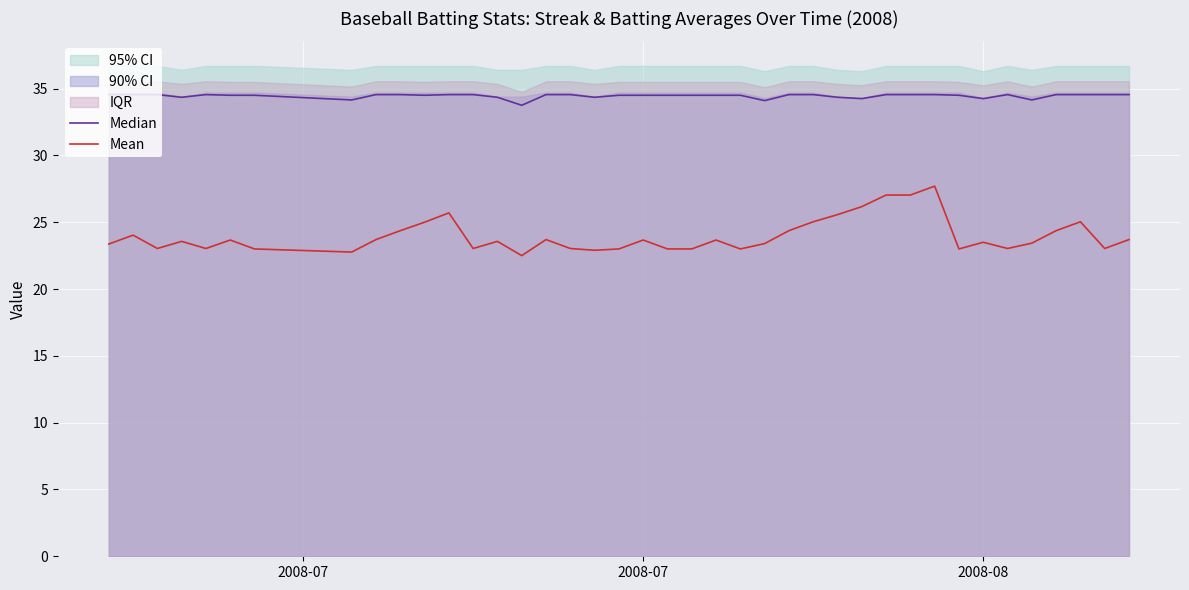

Is it true that Mean equals 23.7 at 2008-07?

True